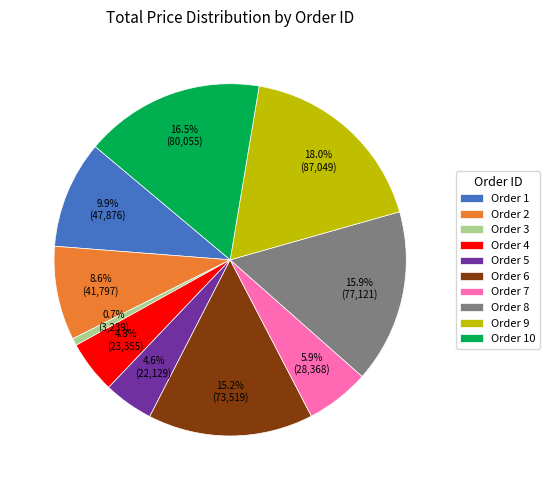

Combined, what portion of the pie is Order 8 and Order 5?

20.5%